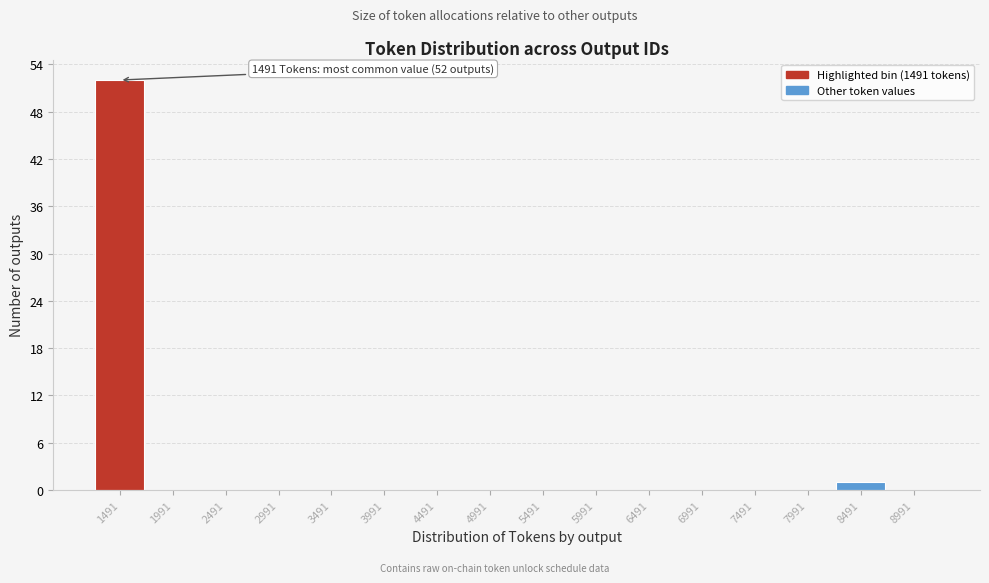

Over which range of the x-axis is the bar tallest?

1250 to 1750